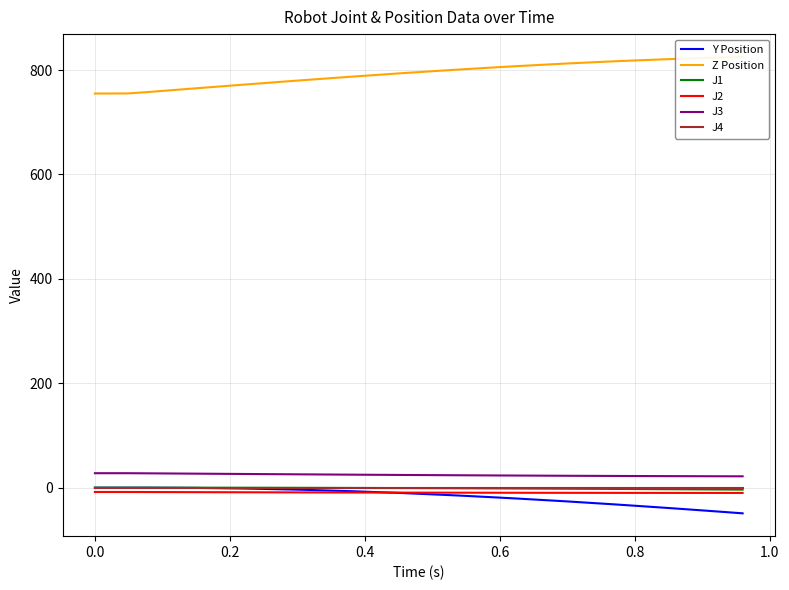

True or false: J1 and J3 cross at least once.

False